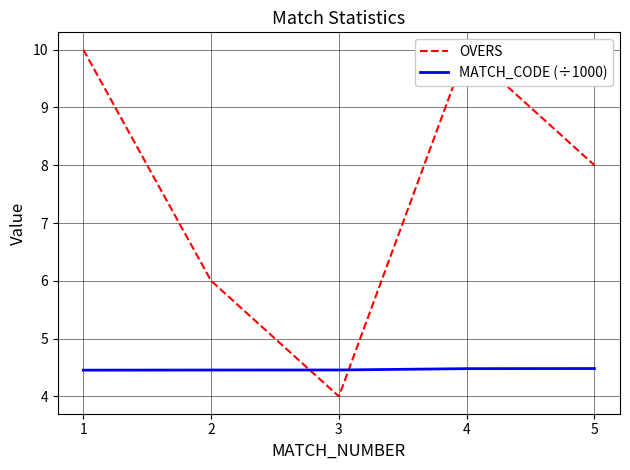

True or false: MATCH_CODE (÷1000) and OVERS intersect in this chart.

True